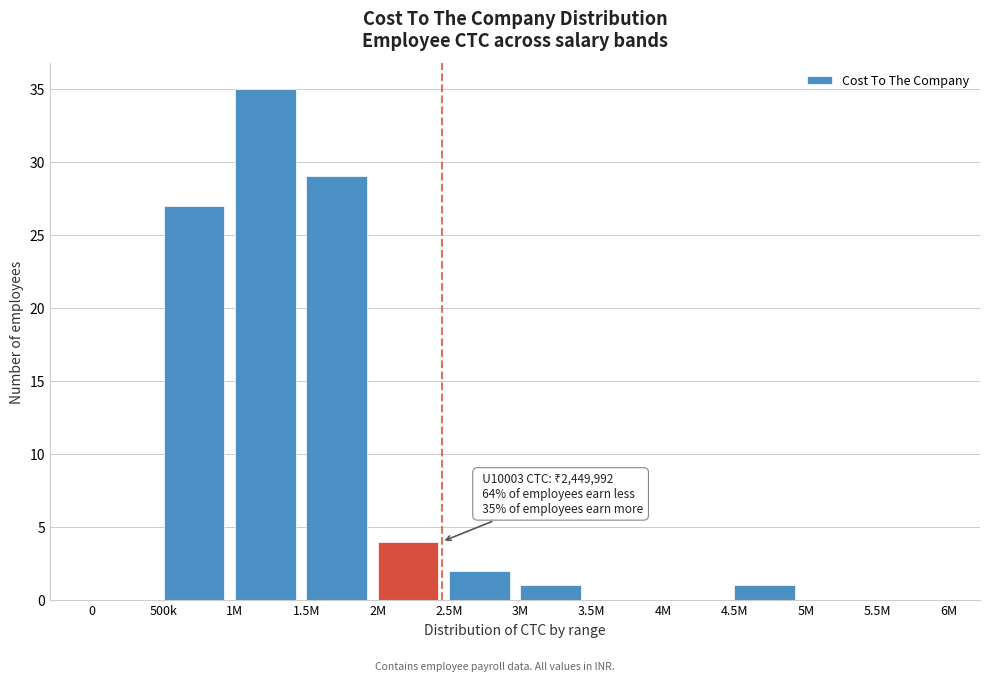

Reading left to right, transcribe all the data shown in this chart.

0=0	500k=27	1M=35	1.5M=29	2M=4	2.5M=2	3M=1	3.5M=0	4M=0	4.5M=1	5M=0	5.5M=0